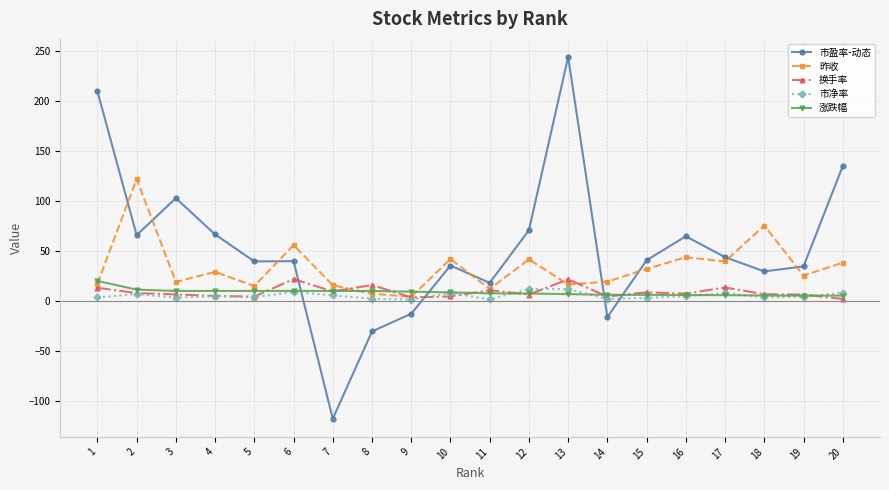

How many times do 市盈率-动态 and 昨收 cross each other?

8